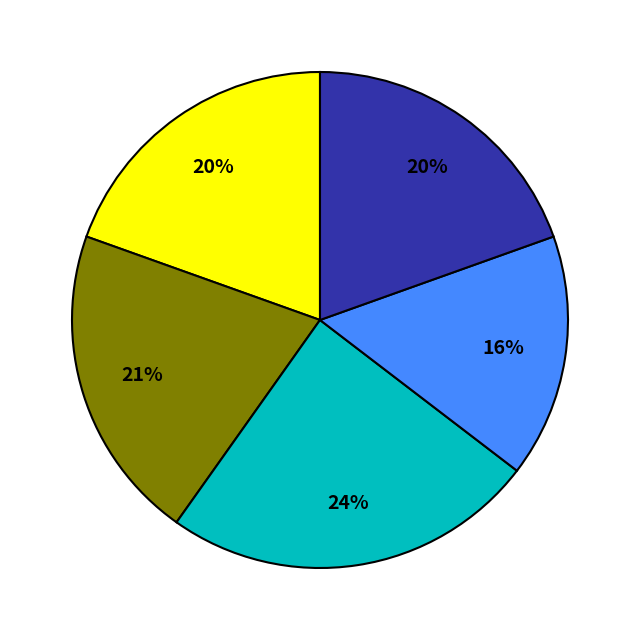

Is there any slice that represents more than half of the pie?

No